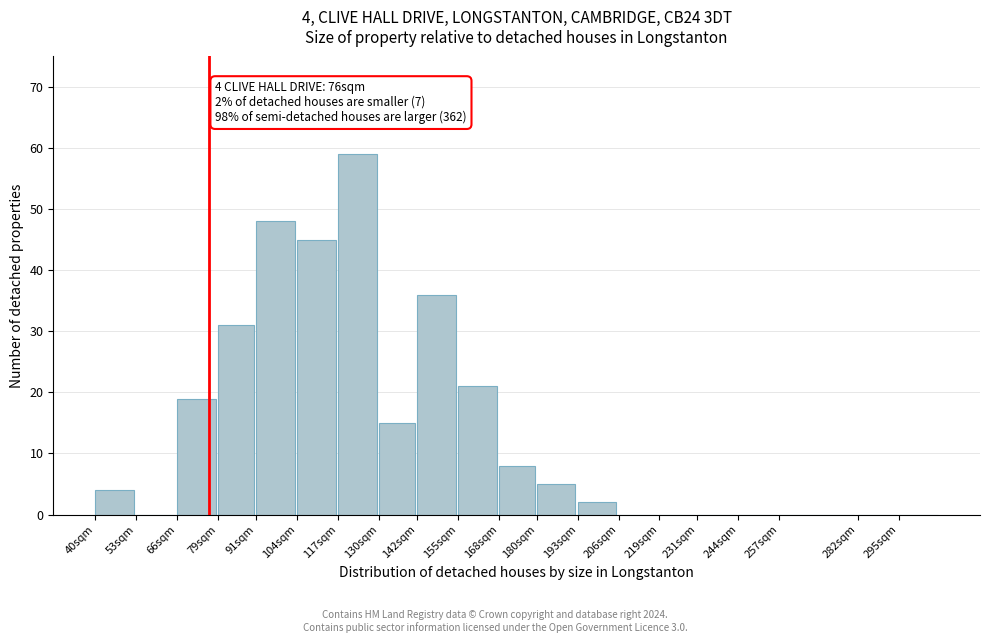

Reading left to right, list all the values displayed in this chart.

40sqm=4	53sqm=0	66sqm=19	79sqm=31	91sqm=48	104sqm=45	117sqm=59	130sqm=15	142sqm=36	155sqm=21	168sqm=8	180sqm=5	193sqm=2	206sqm=0	219sqm=0	231sqm=0	244sqm=0	257sqm=0	282sqm=0	295sqm=0